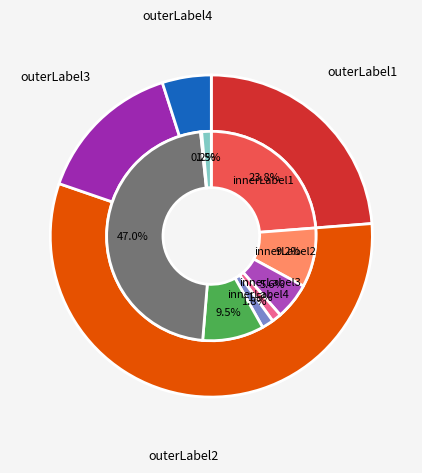

Is there a majority slice in this chart?

No